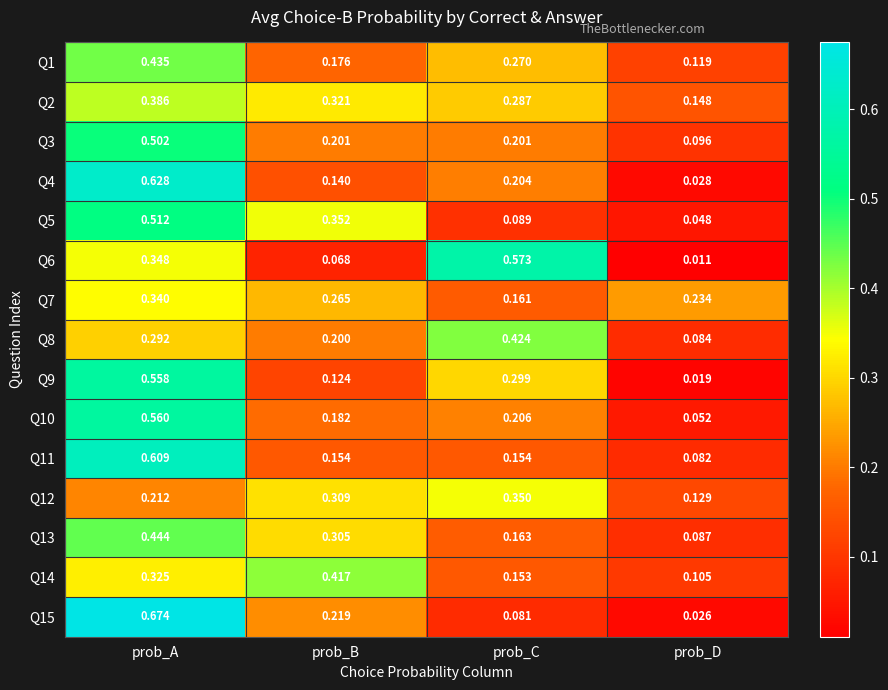

Which category has the lowest value across all series?

prob_D